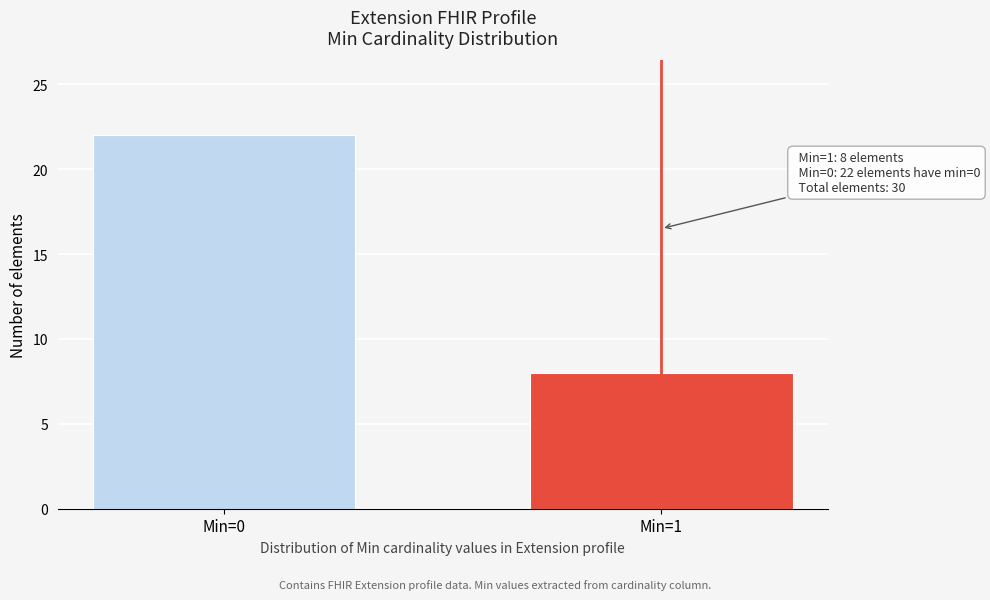

Reading left to right, what are all the values shown in this chart?

22	8